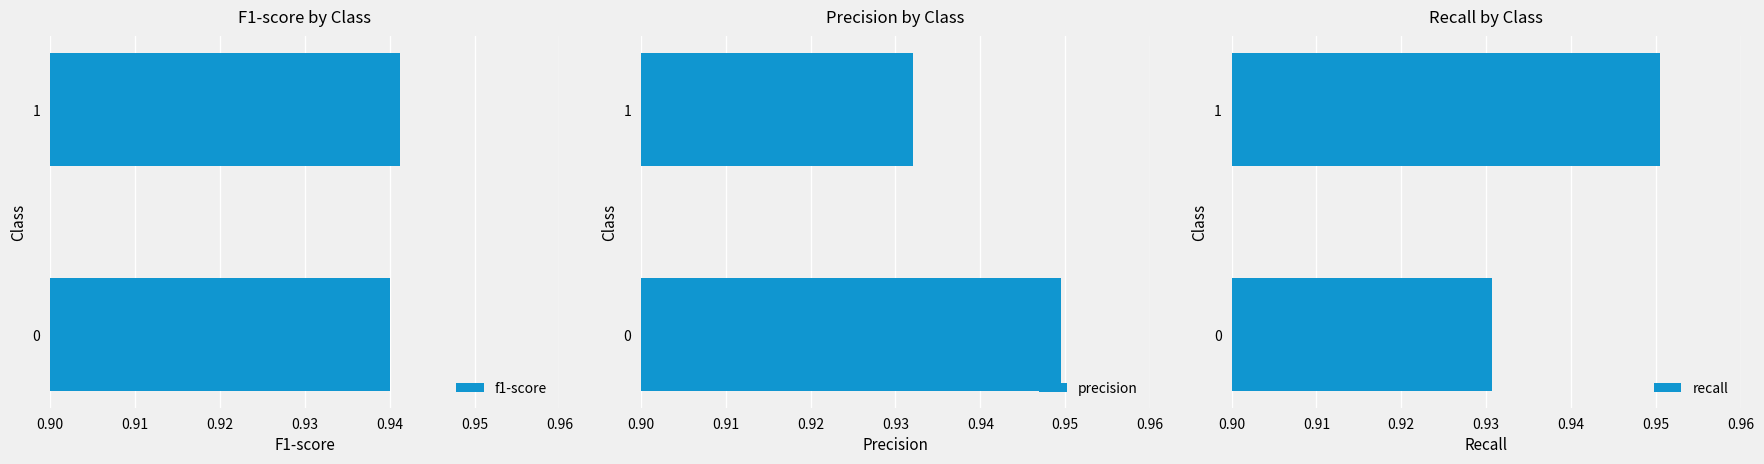

The f1-score series shows 0.3 at 0. True or false?

False